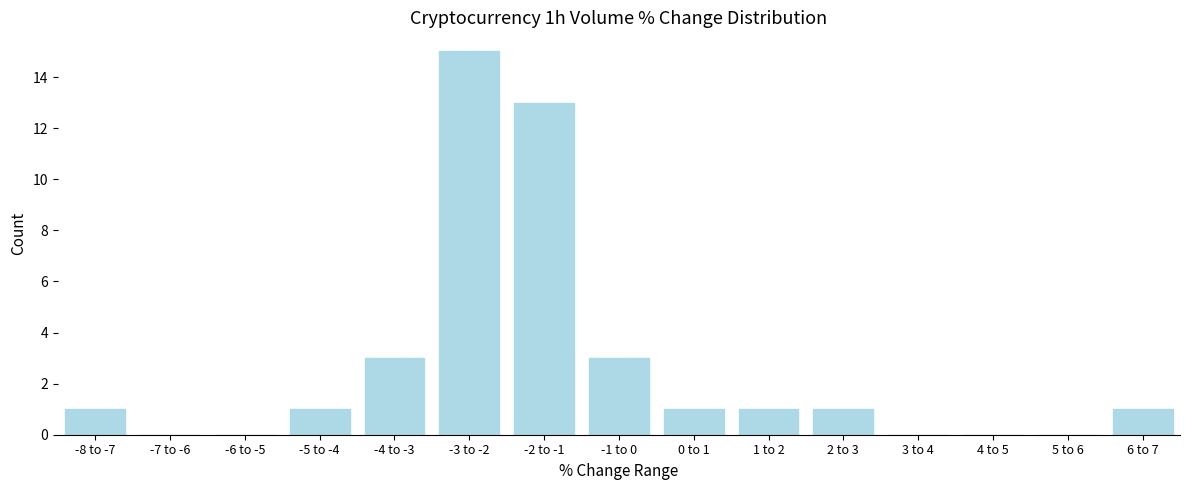

Reading right to left, list all the values displayed in this chart.

6 to 7=1	5 to 6=0	4 to 5=0	3 to 4=0	2 to 3=1	1 to 2=1	0 to 1=1	-1 to 0=3	-2 to -1=13	-3 to -2=15	-4 to -3=3	-5 to -4=1	-6 to -5=0	-7 to -6=0	-8 to -7=1